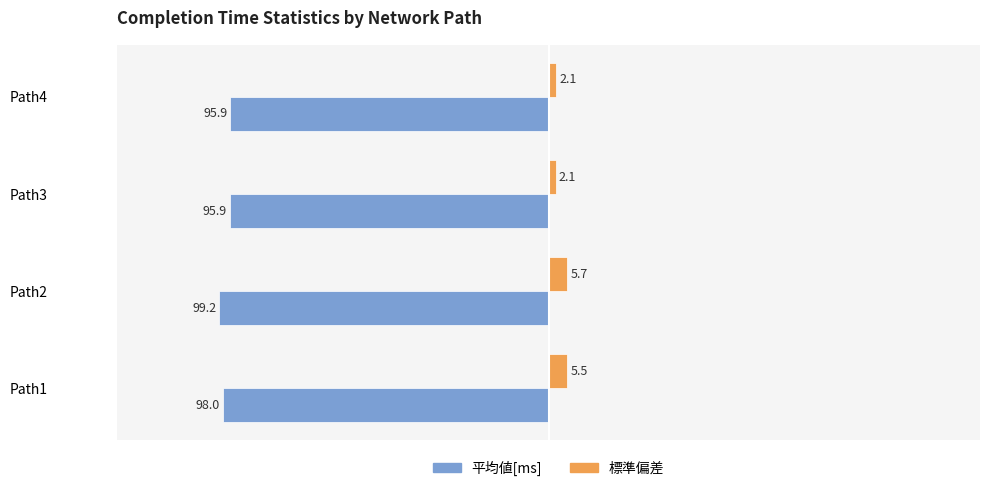

What is the maximum value shown in the chart?

5.7